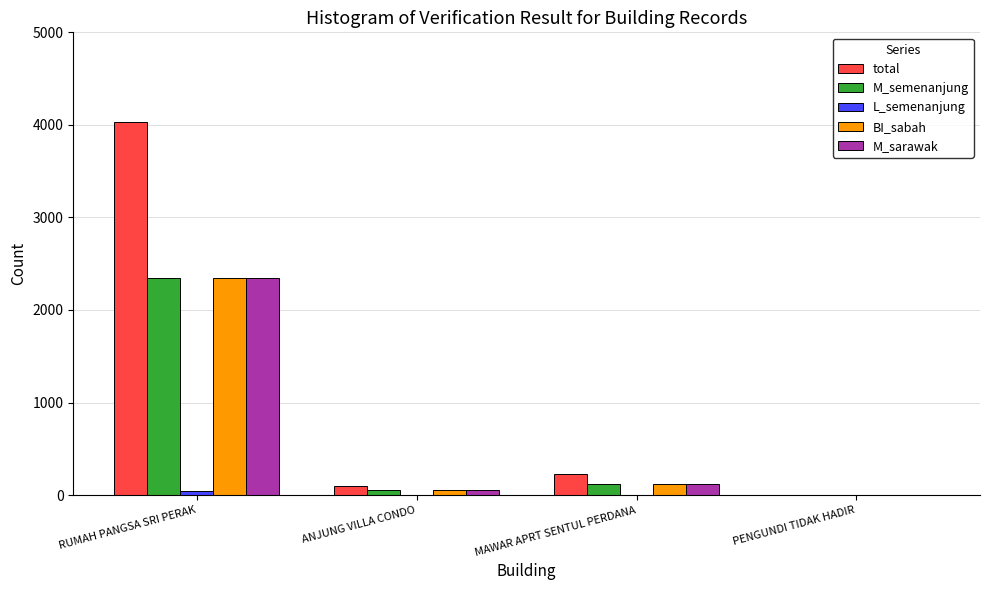

Between RUMAH PANGSA SRI PERAK and ANJUNG VILLA CONDO, which series saw the biggest shift?

total